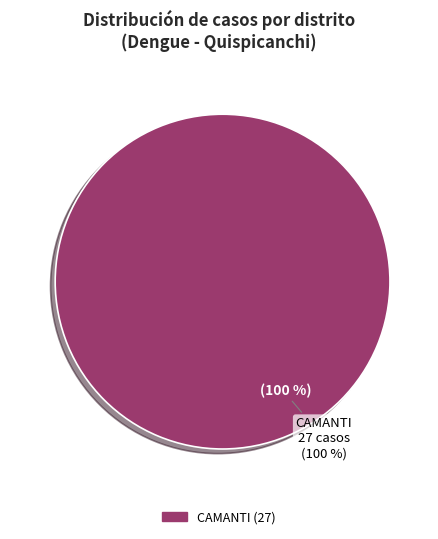

Does OROPESA account for over 50% of the chart?

No